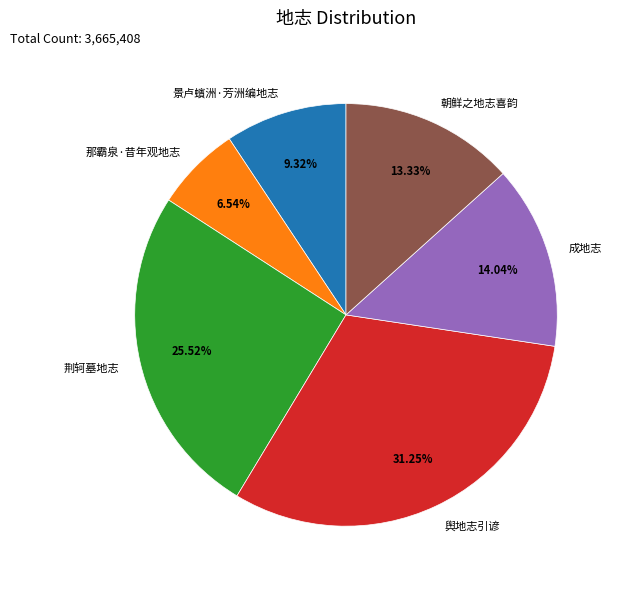

What is the ratio of the value at 舆地志引谚 to the value at 景卢蠙洲·芳洲编地志?

3.4